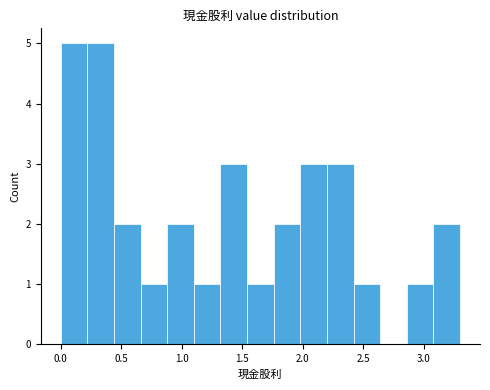

What is the height of the bar covering 1.10 to 1.32 on the x-axis? Neither the bar edges nor the heights are printed on the chart, so give them approximately, as read against the axes.

1